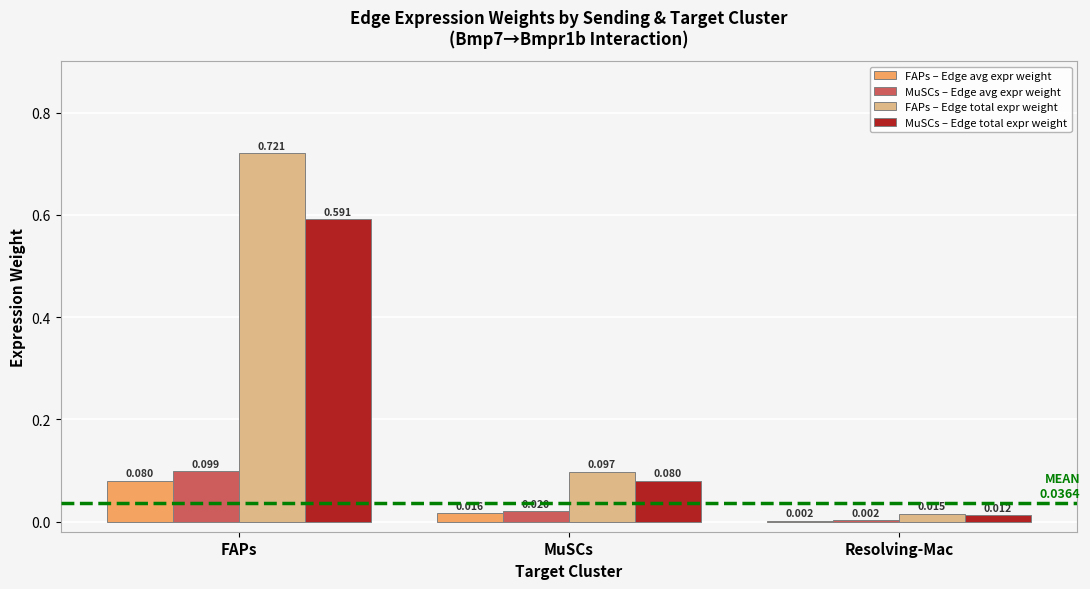

Which series has the largest total across all categories?

FAPs – Edge total expr weight